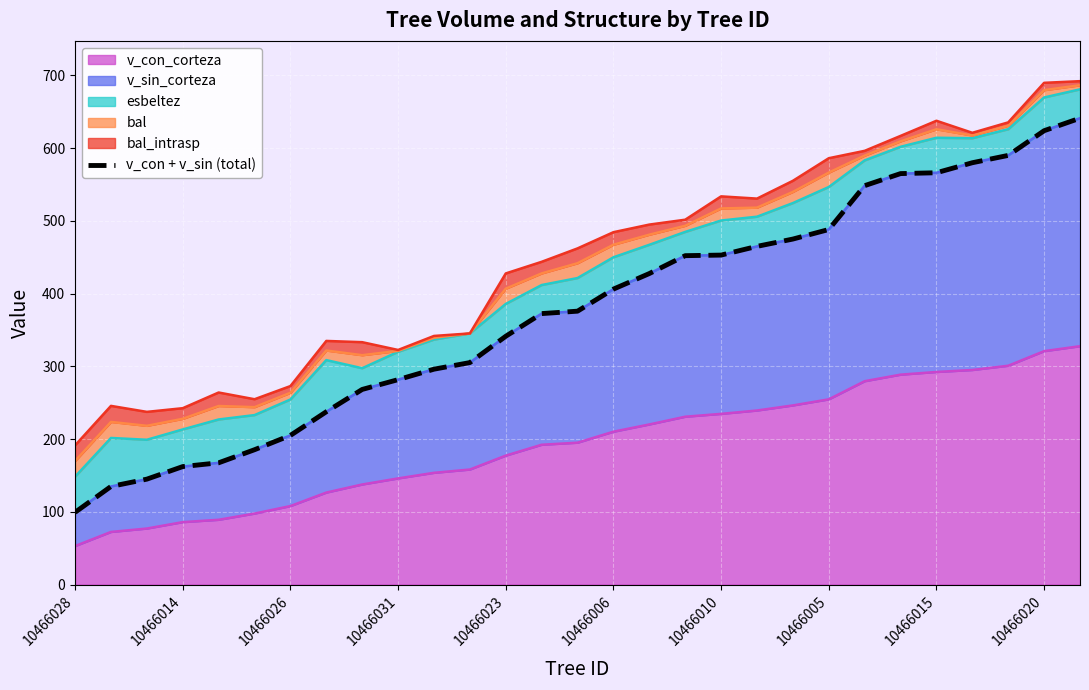

What is the lowest value of the v_con_corteza series?

52.9